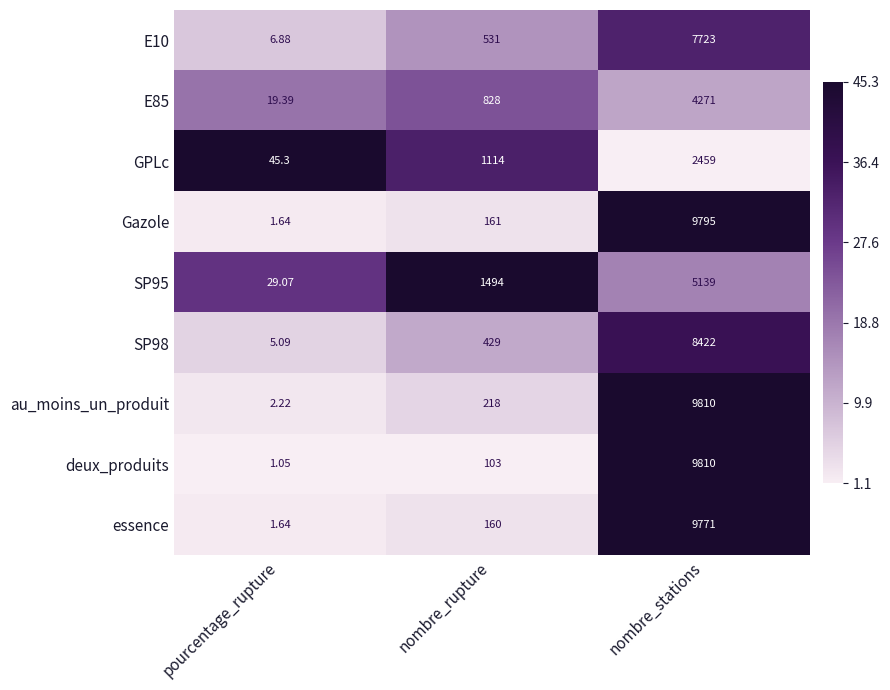

At which category does the chart reach its peak across all series?

nombre_stations